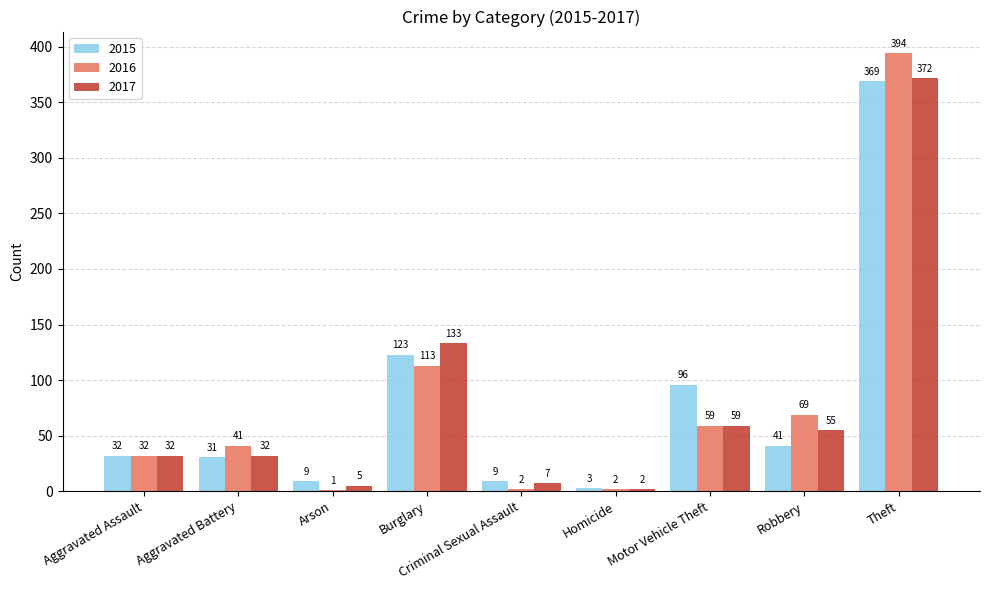

Does the chart contain stacked bars?

No